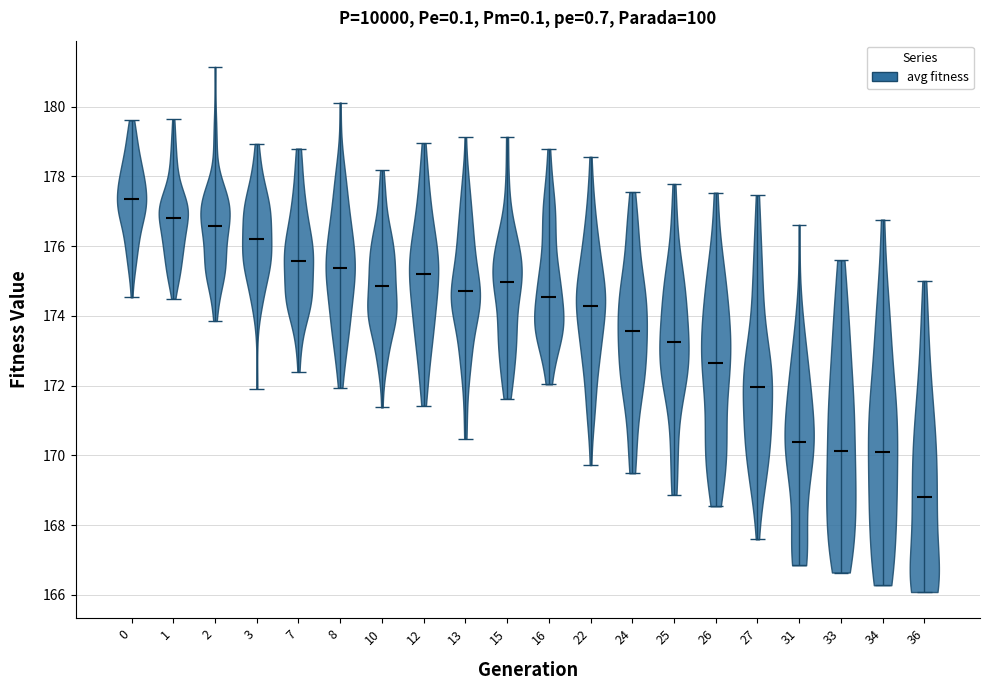

Reading left to right, read every violin against the y-axis: where its median line is, and the lowest and highest points it reaches. The values are not printed on the chart, so give them approximately, as read against the axis.

0: median line 177.4, lowest point 174.6, highest point 179.6
1: median line 176.8, lowest point 174.4, highest point 179.6
2: median line 176.6, lowest point 173.8, highest point 181.2
3: median line 176.2, lowest point 172.0, highest point 179.0
7: median line 175.6, lowest point 172.4, highest point 178.8
8: median line 175.4, lowest point 172.0, highest point 180.2
10: median line 174.8, lowest point 171.4, highest point 178.2
12: median line 175.2, lowest point 171.4, highest point 179.0
13: median line 174.6, lowest point 170.4, highest point 179.2
15: median line 175.0, lowest point 171.6, highest point 179.2
16: median line 174.6, lowest point 172.0, highest point 178.8
22: median line 174.2, lowest point 169.8, highest point 178.6
24: median line 173.6, lowest point 169.4, highest point 177.6
25: median line 173.2, lowest point 168.8, highest point 177.8
26: median line 172.6, lowest point 168.6, highest point 177.6
27: median line 172.0, lowest point 167.6, highest point 177.4
31: median line 170.4, lowest point 166.8, highest point 176.6
33: median line 170.2, lowest point 166.6, highest point 175.6
34: median line 170.0, lowest point 166.2, highest point 176.8
36: median line 168.8, lowest point 166.0, highest point 175.0